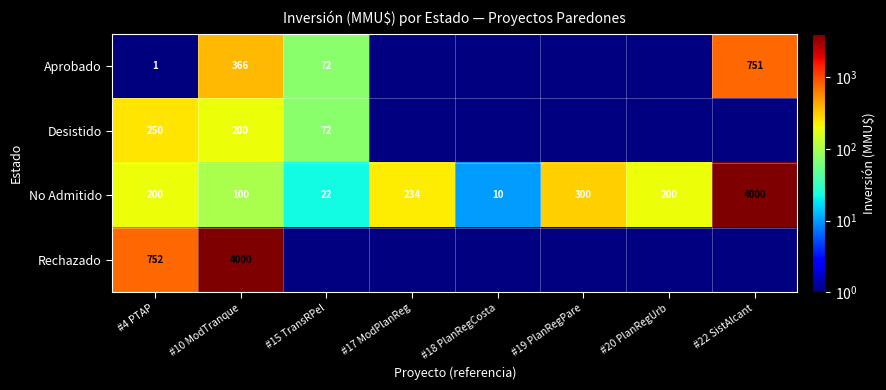

Is it true that No Admitido equals 10 at #18 PlanRegCosta?

True